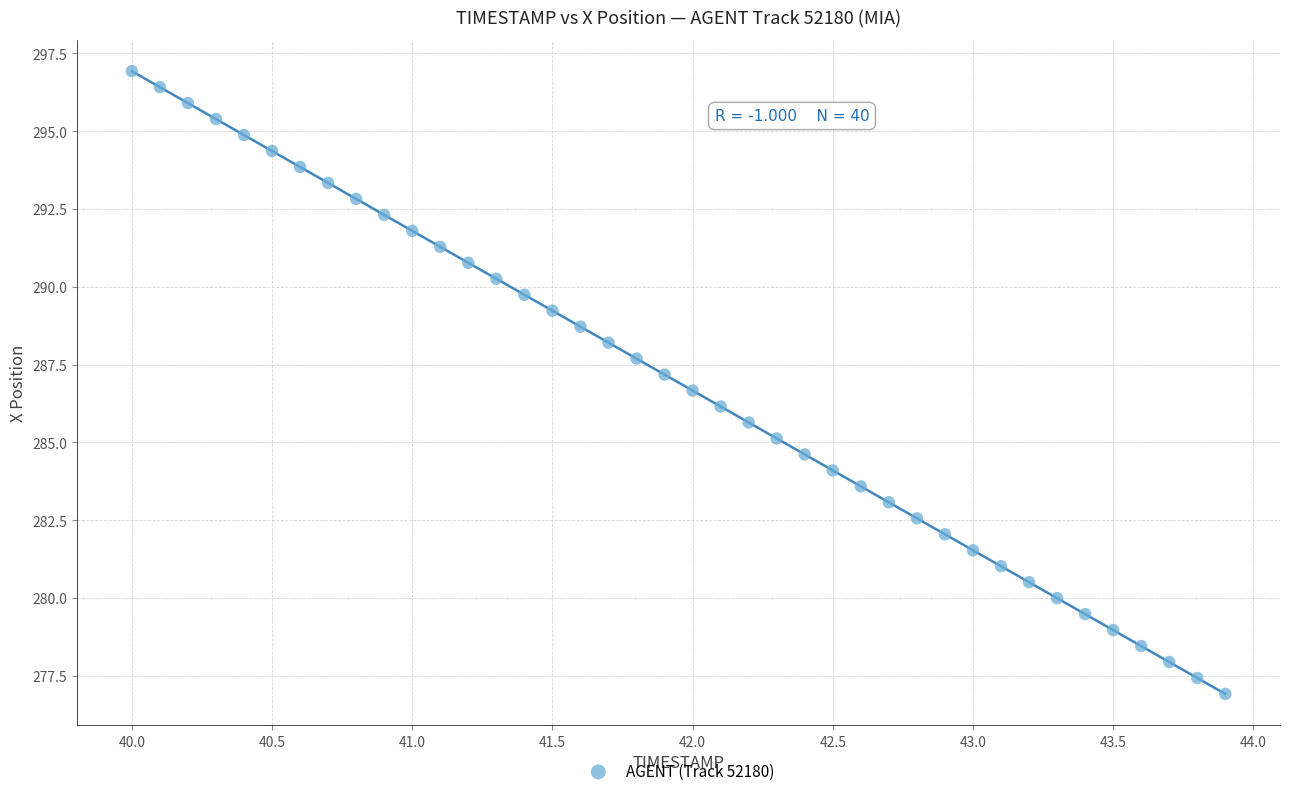

What is the range of X values (max minus min)?

3.9